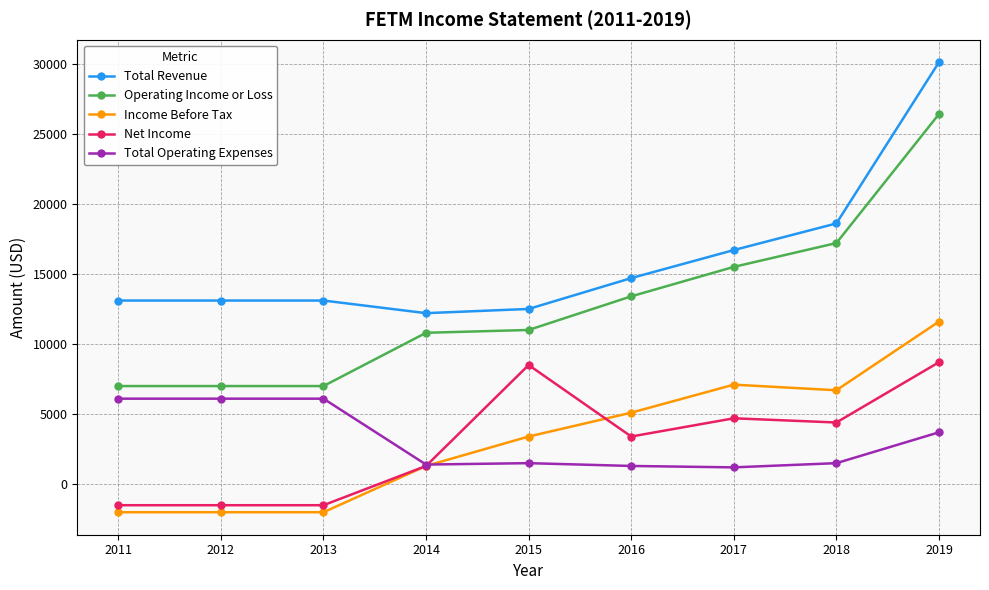

What is the smallest value displayed?

-2000